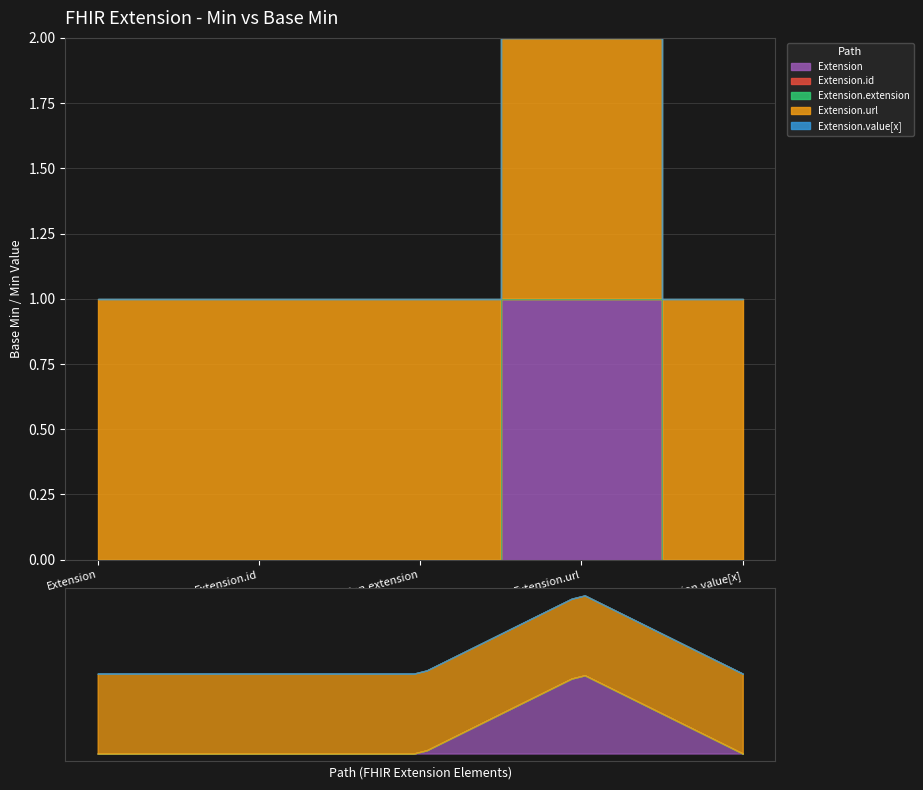

What are all the series names shown in the legend?

Extension, Extension.id, Extension.extension, Extension.url, Extension.value[x]